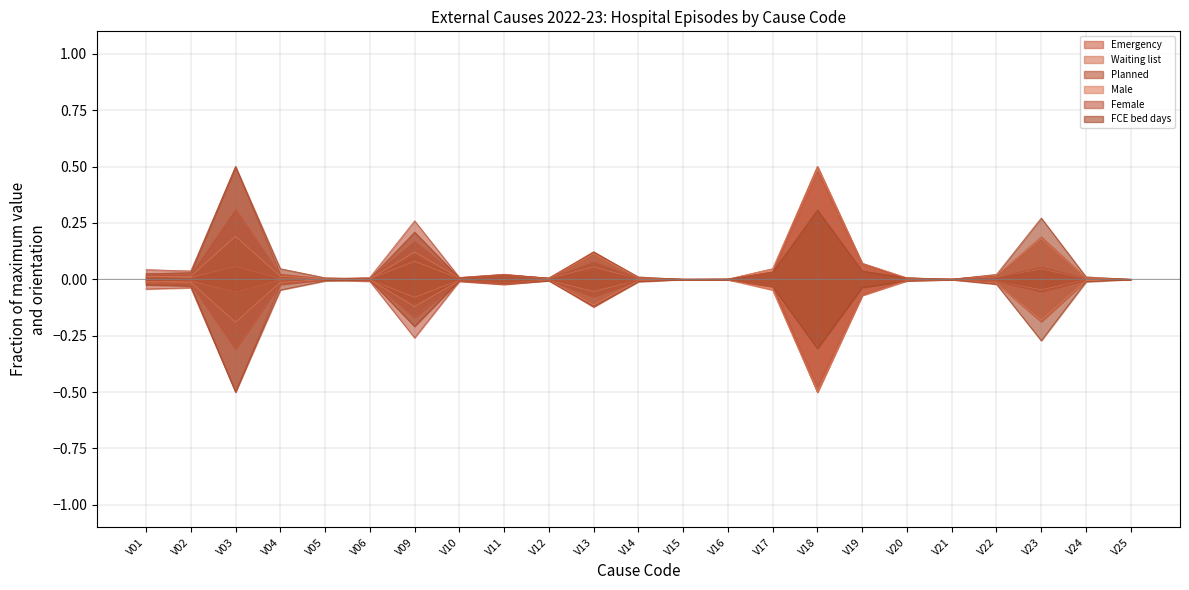

Rank the categories by Waiting list value from lowest to highest.

V05, V15, V25, V21, V16, V20, V24, V14, V04, V06, V12, V10, V02, V22, V01, V11, V17, V23, V13, V03, V19, V09, V18